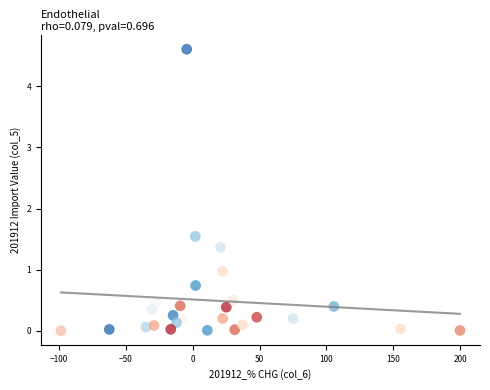

What is the range of X values (max minus min)?

298.6